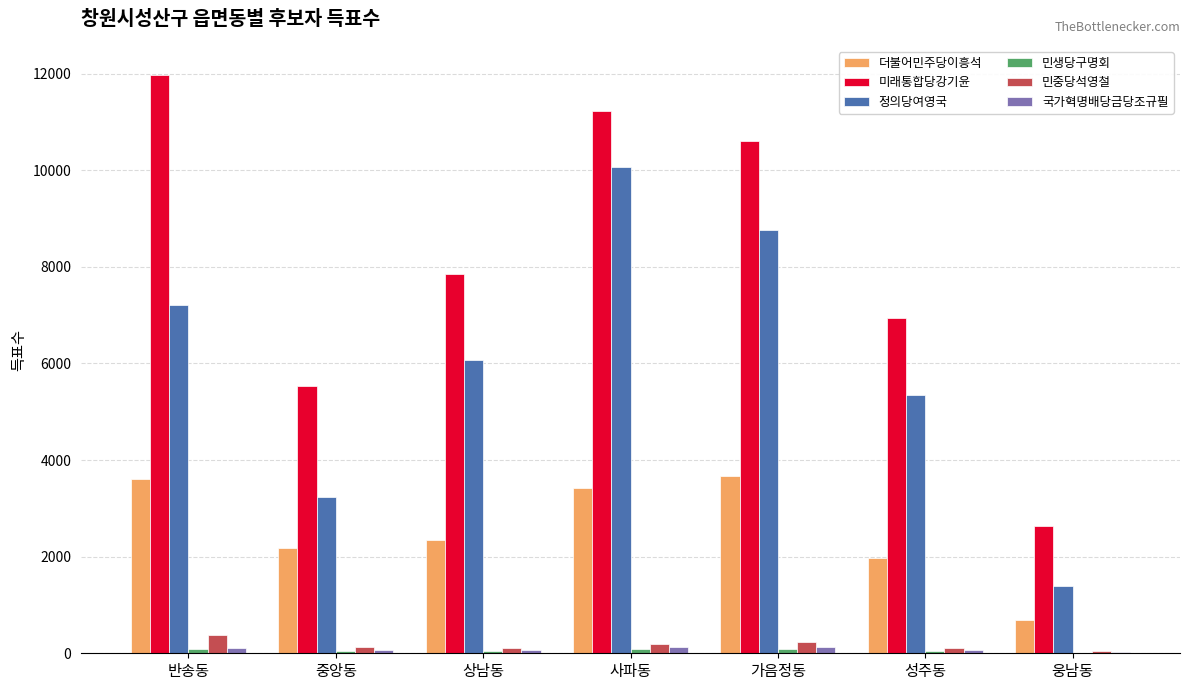

What is the average value of the 더불어민주당이흥석 series?

2555